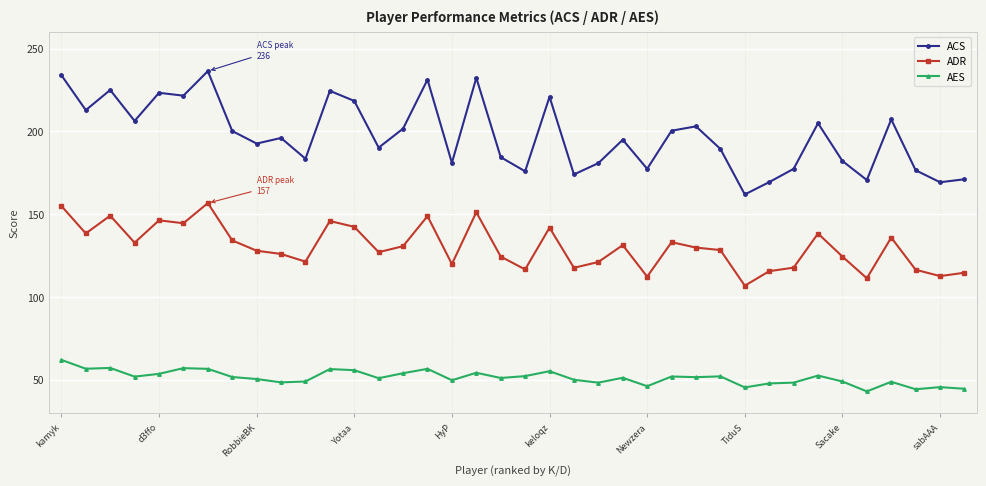

What is the sum of all ACS values?

7503.5